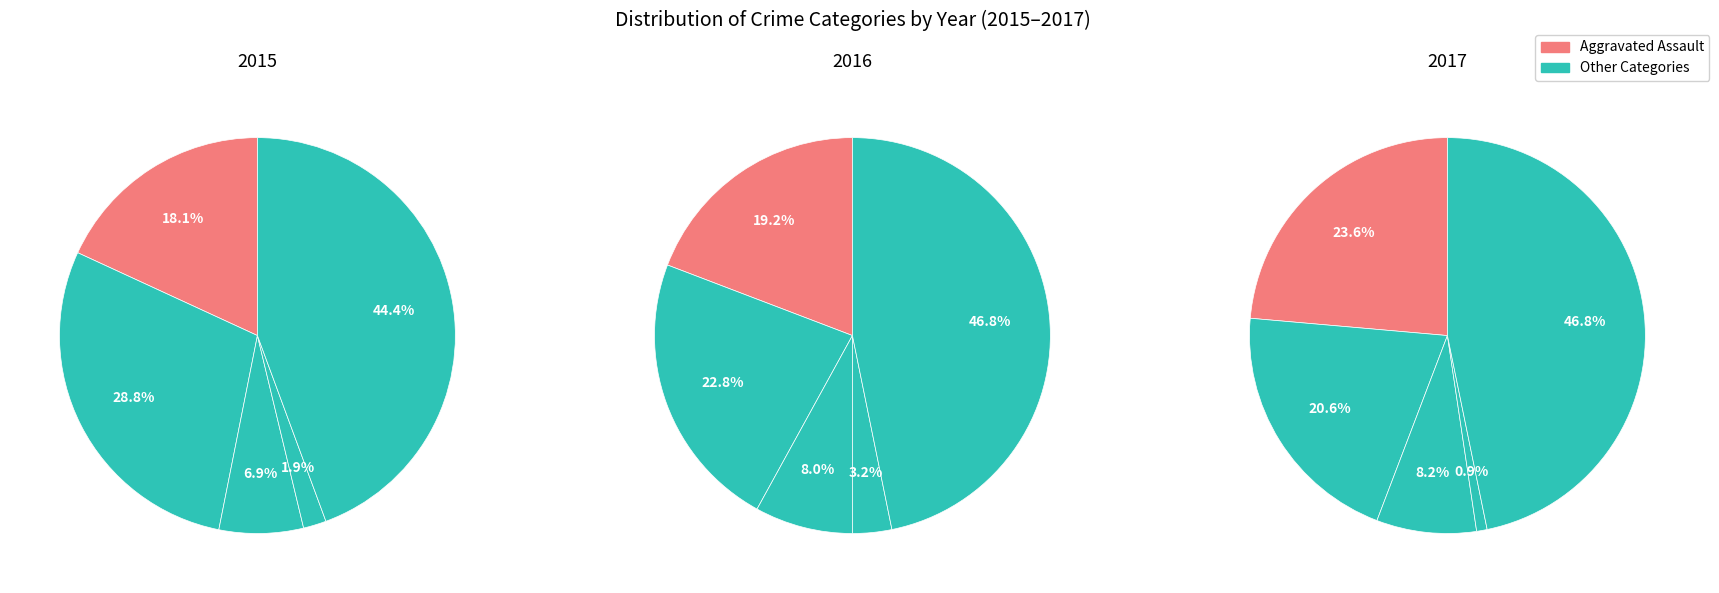

What portion of the pie excludes Aggravated Assault?

81.9%